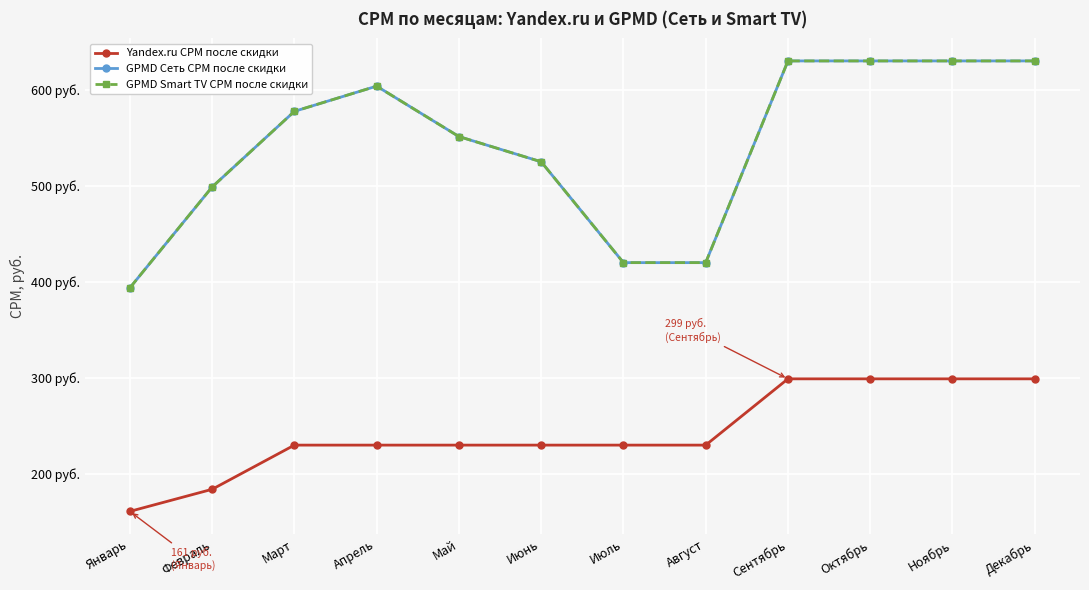

Does the chart have visible grid lines?

Yes